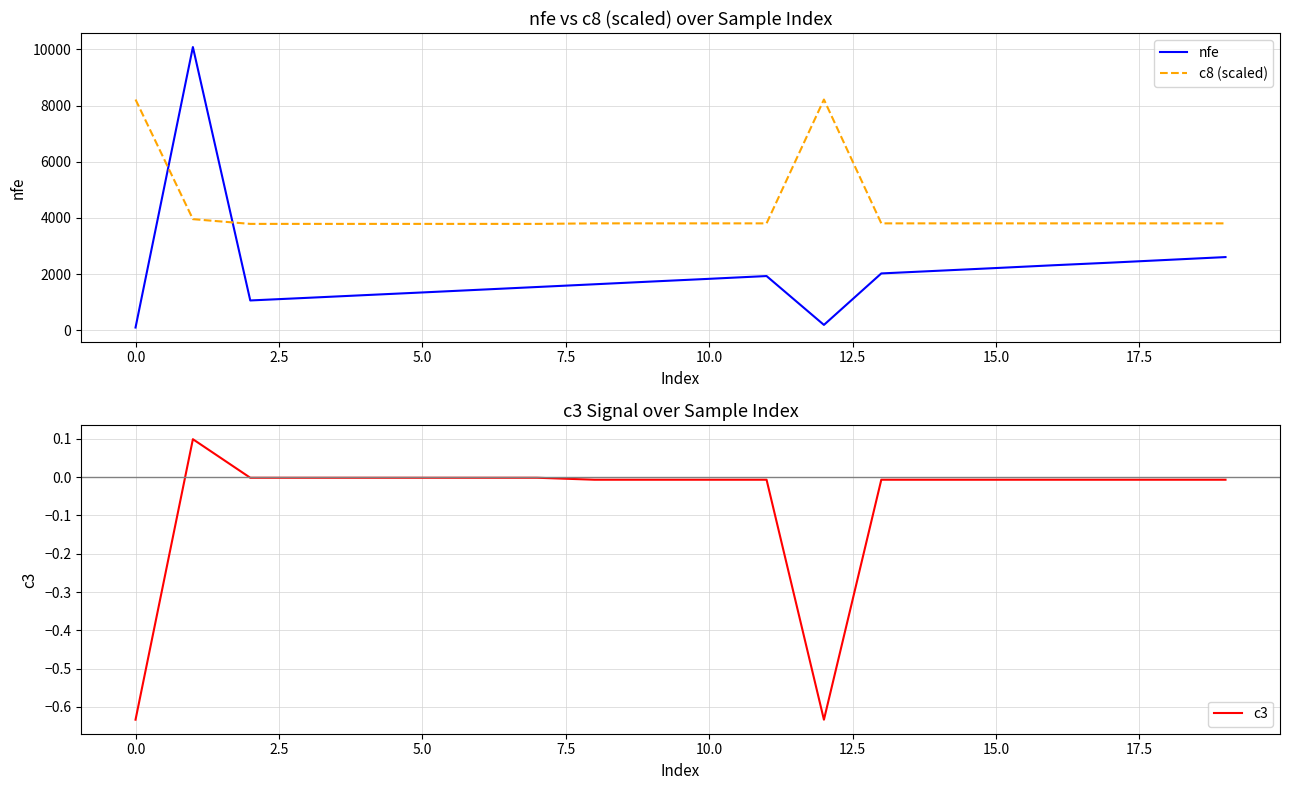

Count the number of data series in this chart.

3